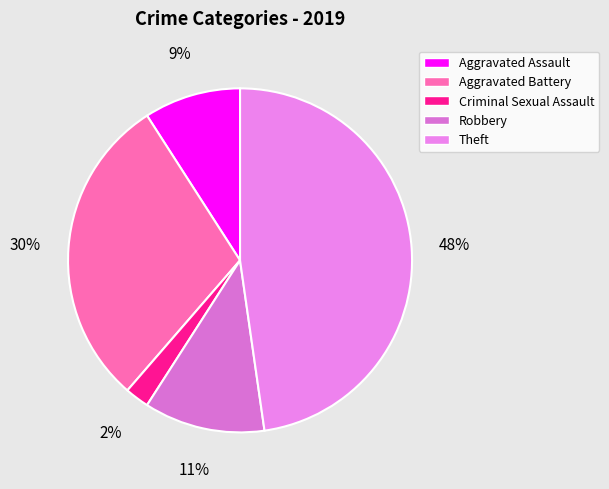

To the nearest percent, what percentage of the pie is Theft?

48%